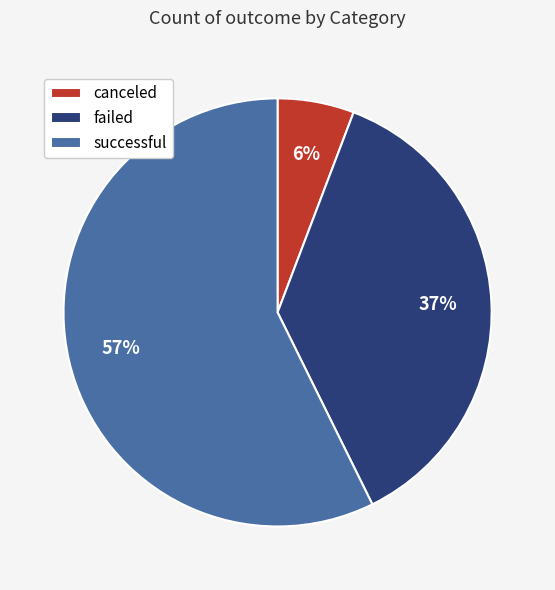

To the nearest percent, what percentage of the pie is failed?

37%